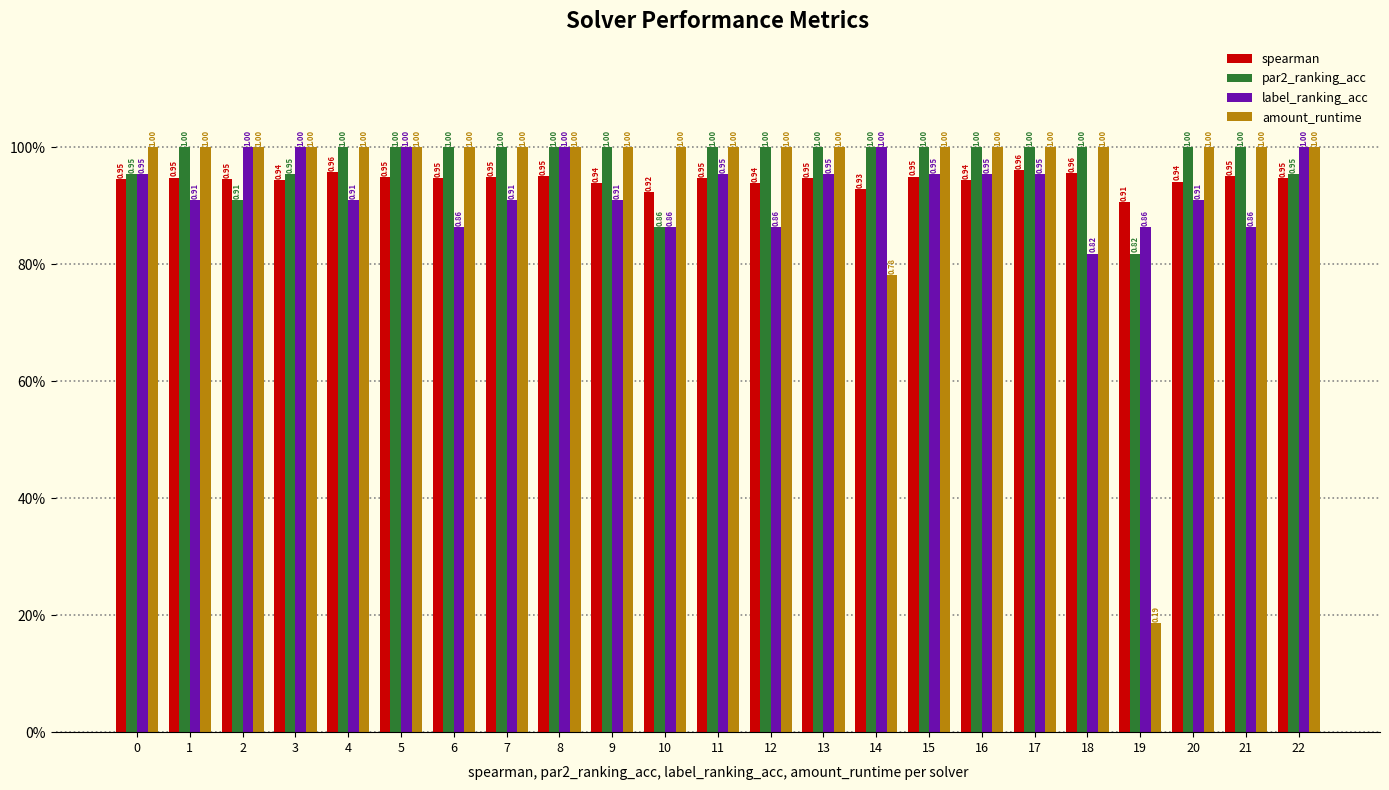

True or false: amount_runtime has a value of 1.0 at 7.

True